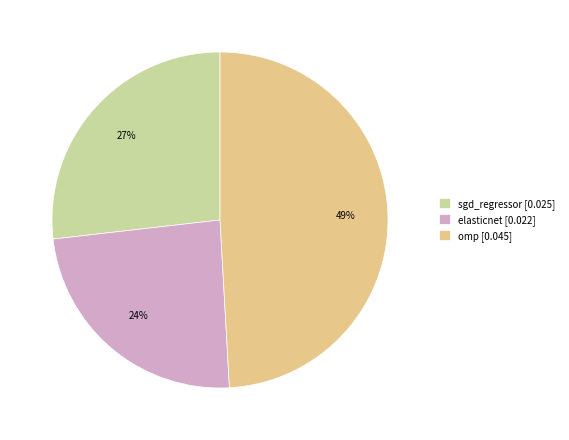

Which slice is the largest?

omp